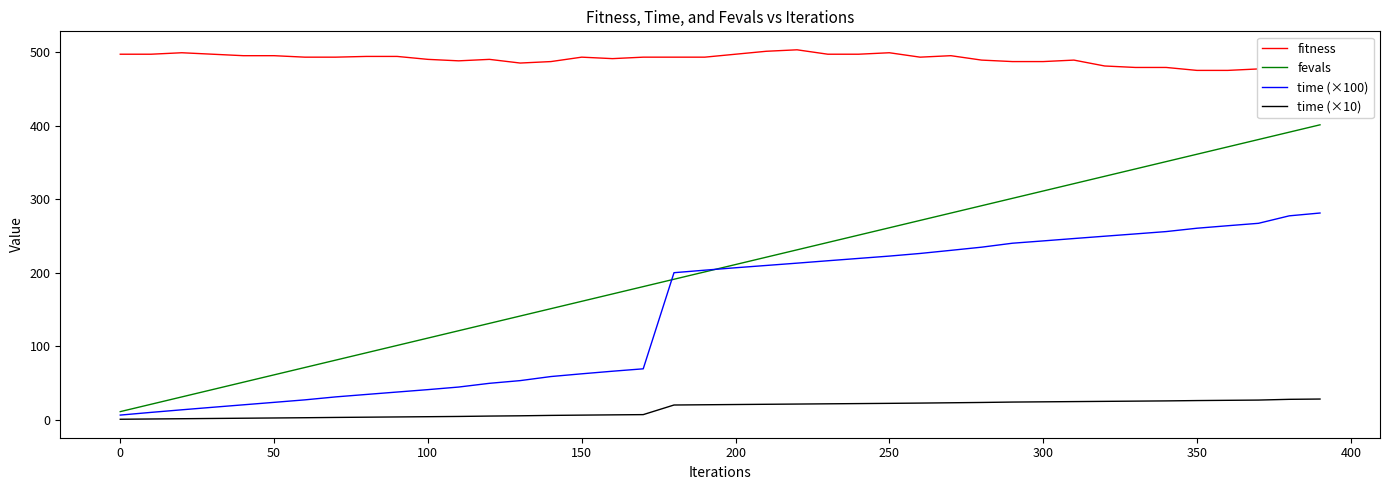

The time (×100) series shows 23.6 at 50. True or false?

True